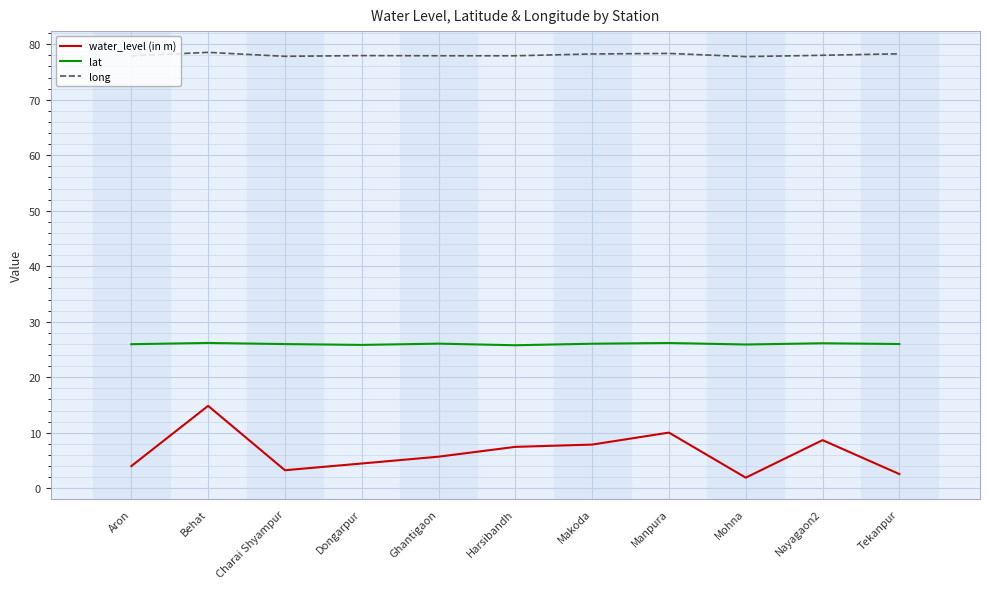

The long series shows 77.9 at Ghantigaon. True or false?

True